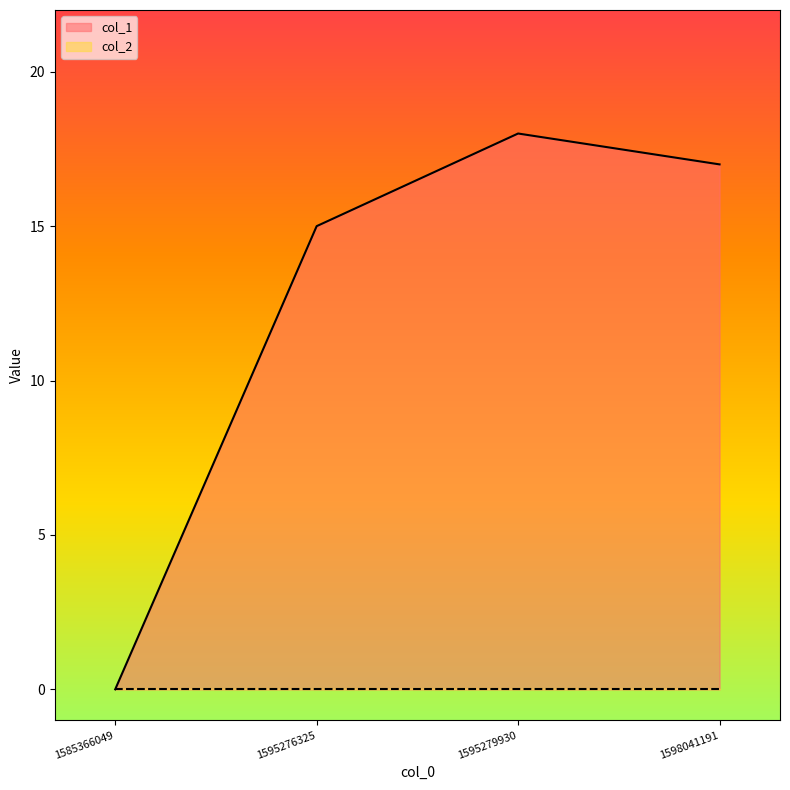

Rank the categories by value from lowest to highest.

1585366049, 1595276325, 1598041191, 1595279930